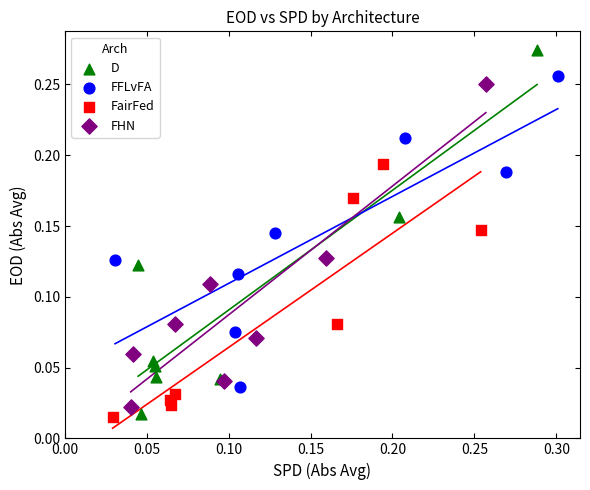

Which series has the widest spread of Y values?

D